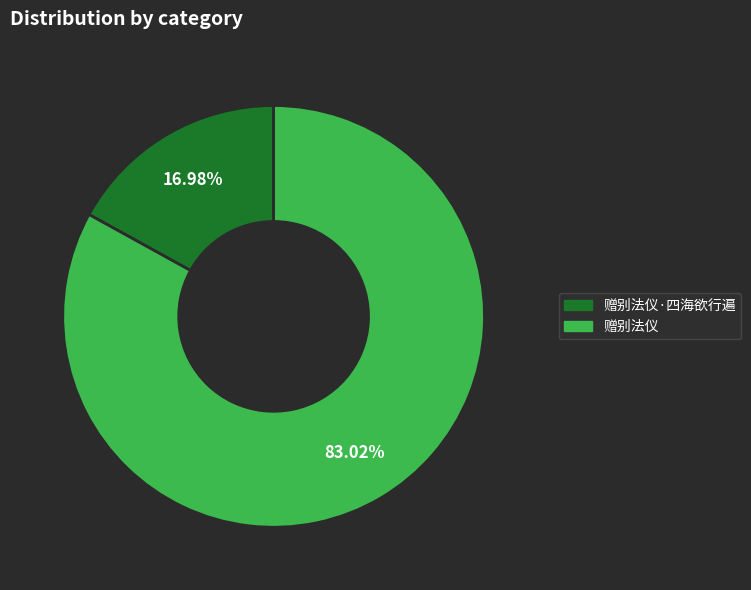

Does any single category account for the majority?

Yes